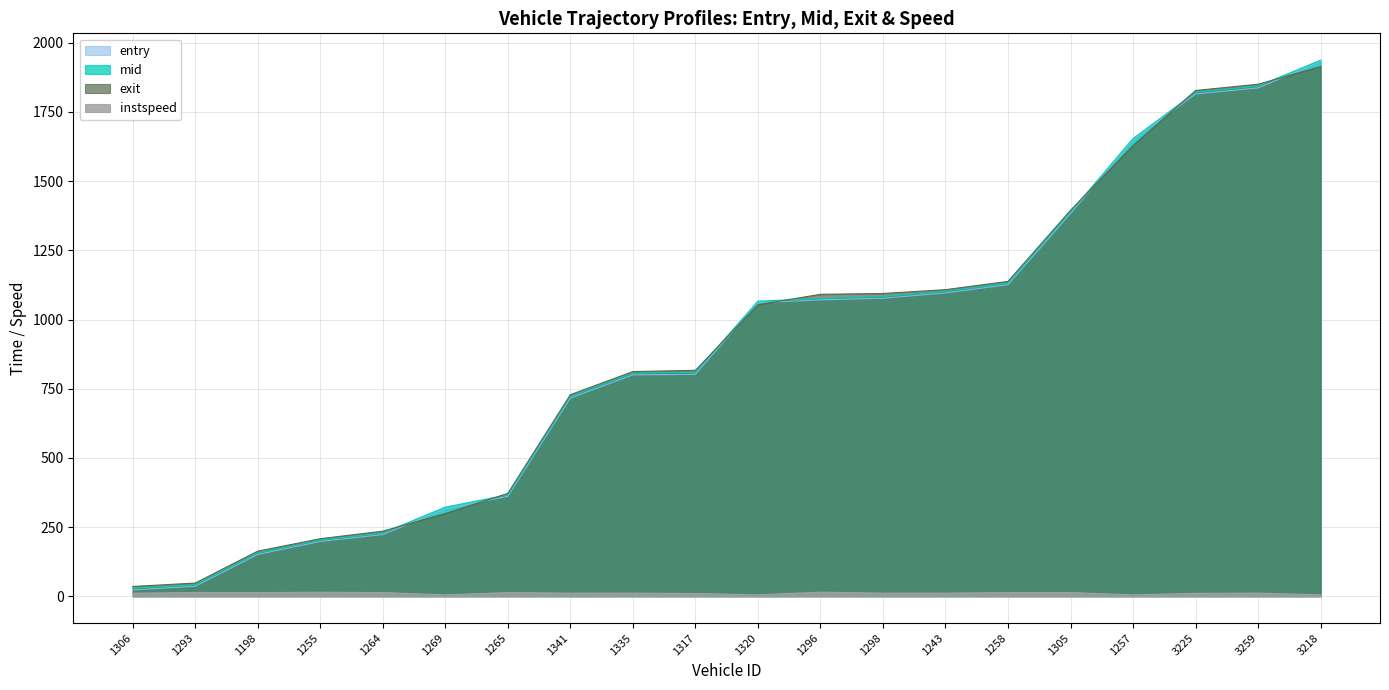

At how many categories does at least one series exceed 300?

15